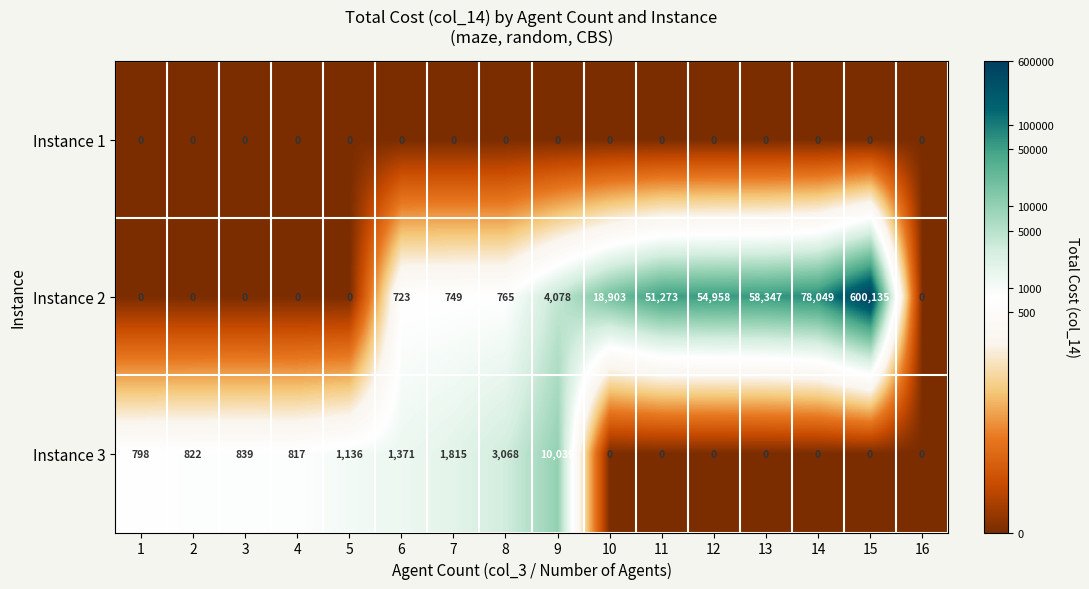

What is the sum of all Instance 2 values?

867980